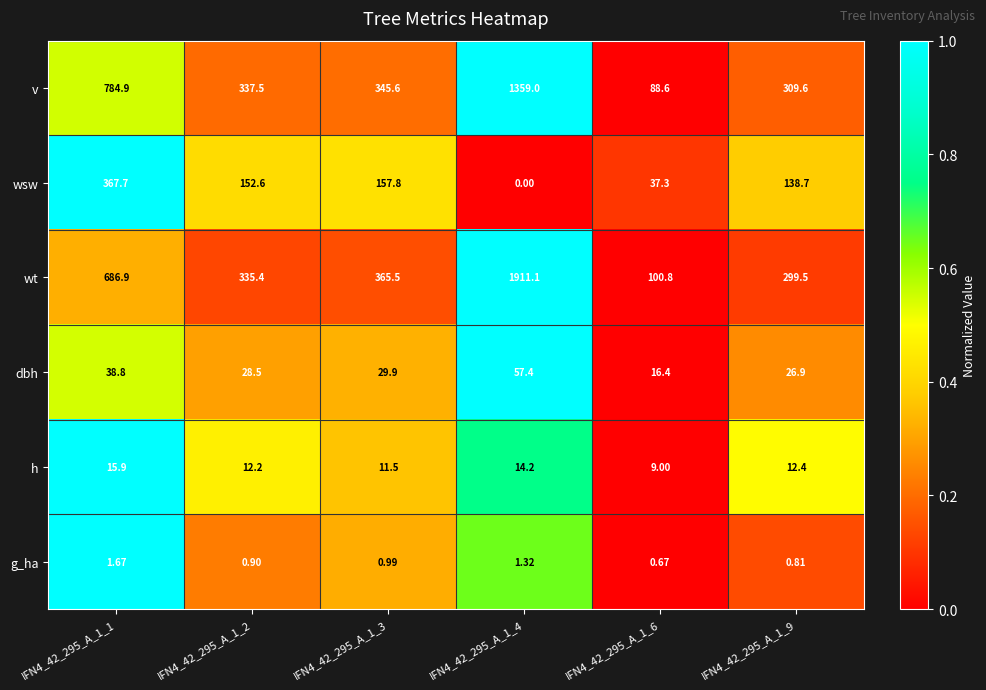

At IFN4_42_295_A_1_1, list the series in order from smallest to largest.

g_ha, h, dbh, wsw, wt, v